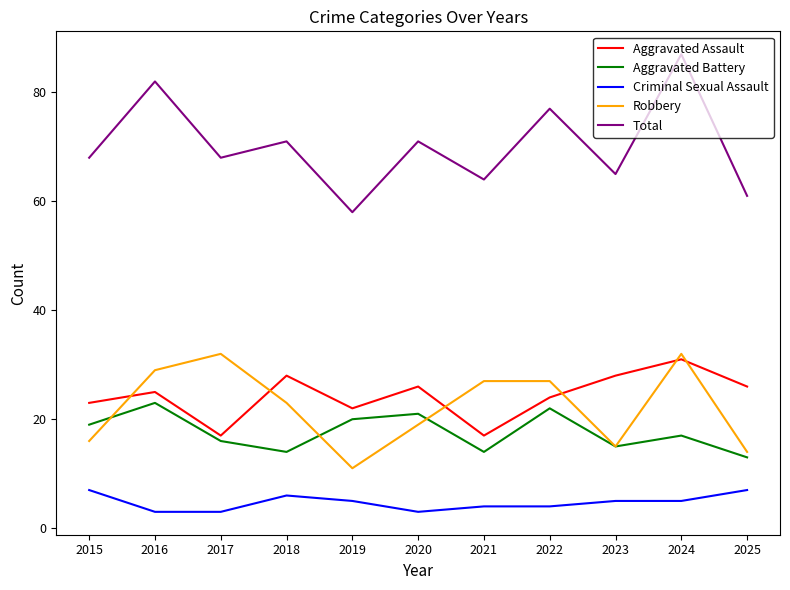

True or false: Total has more than 0 points higher than both neighbors.

True